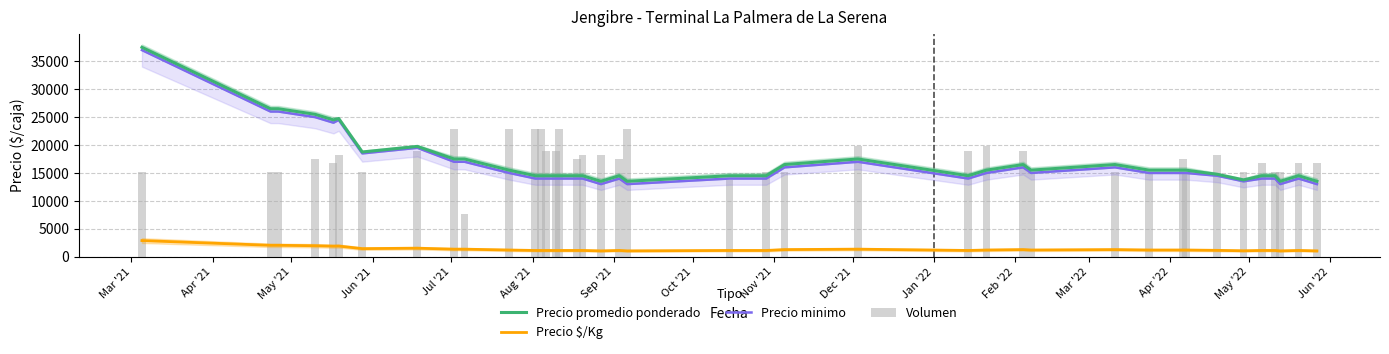

Where does the Precio $/Kg series first go above 1192?

Mar '21